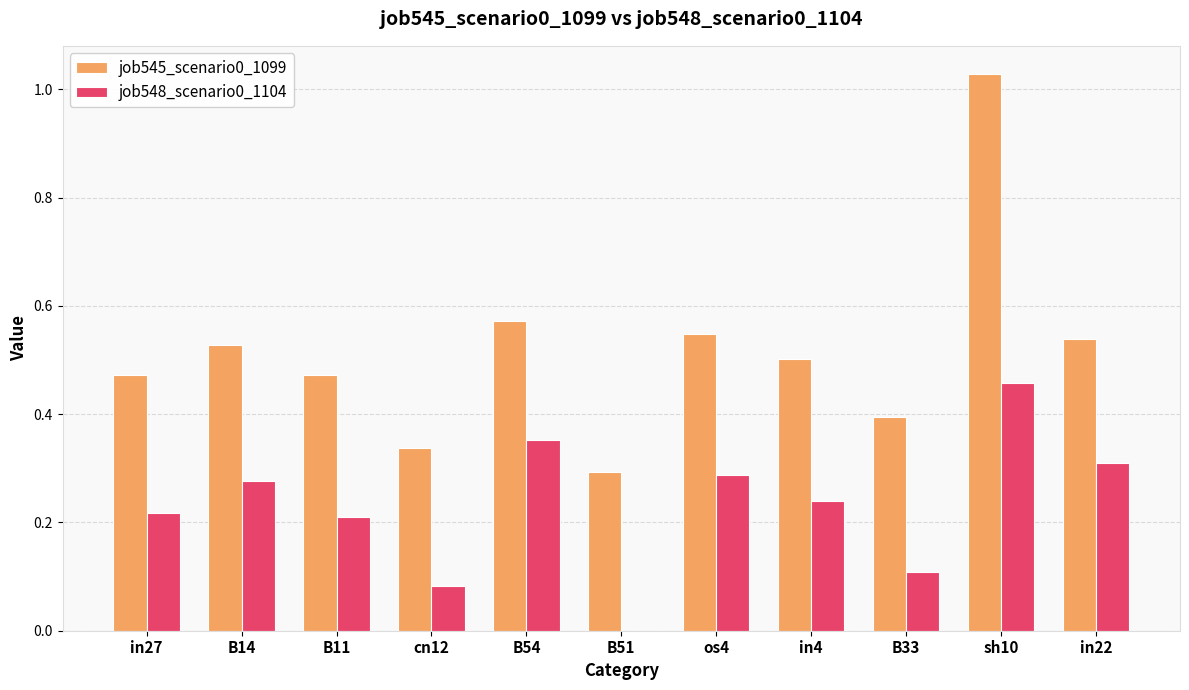

At which category is the sum across all series the highest?

sh10